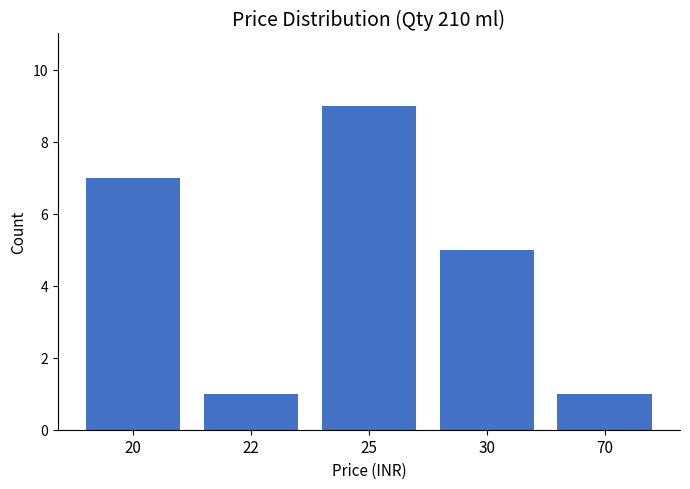

Reading left to right, list all the values displayed in this chart.

20=7	22=1	25=9	30=5	70=1